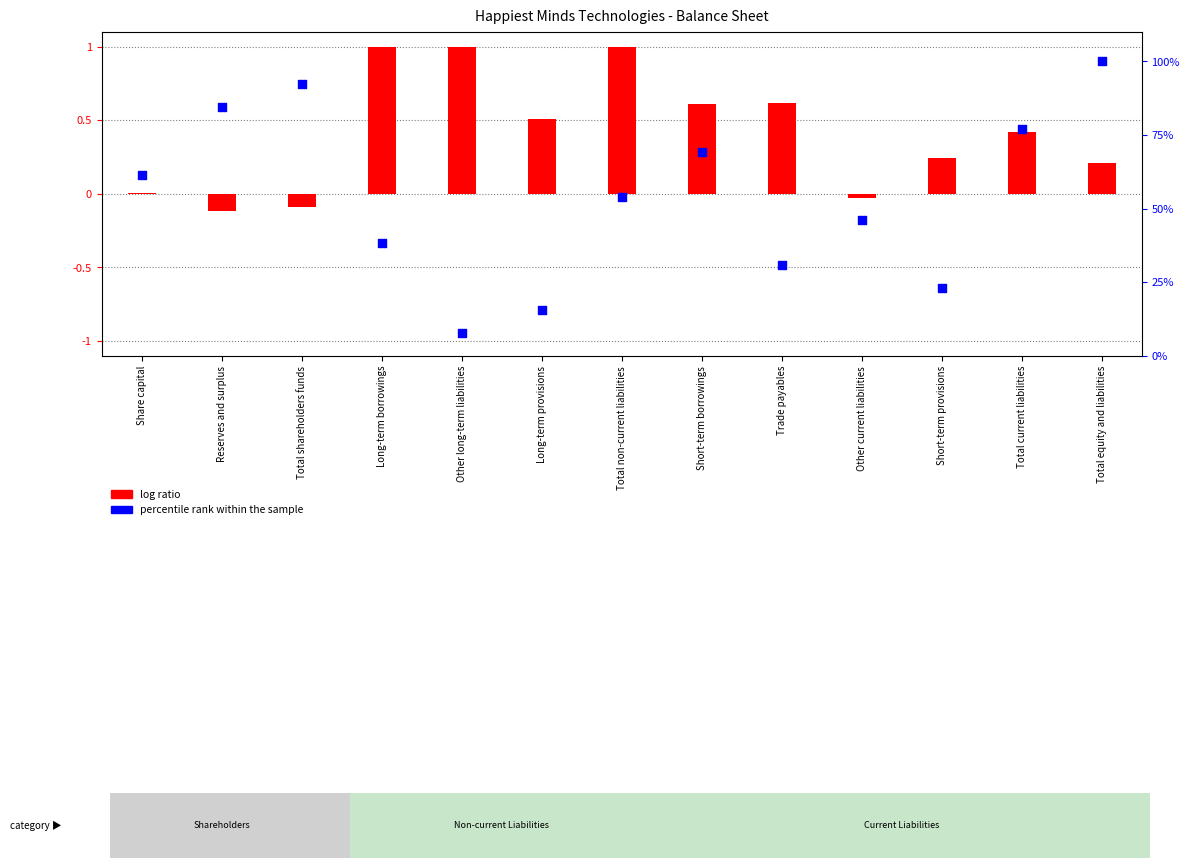

Which series has the largest Y range (max minus min)?

percentile rank within the sample